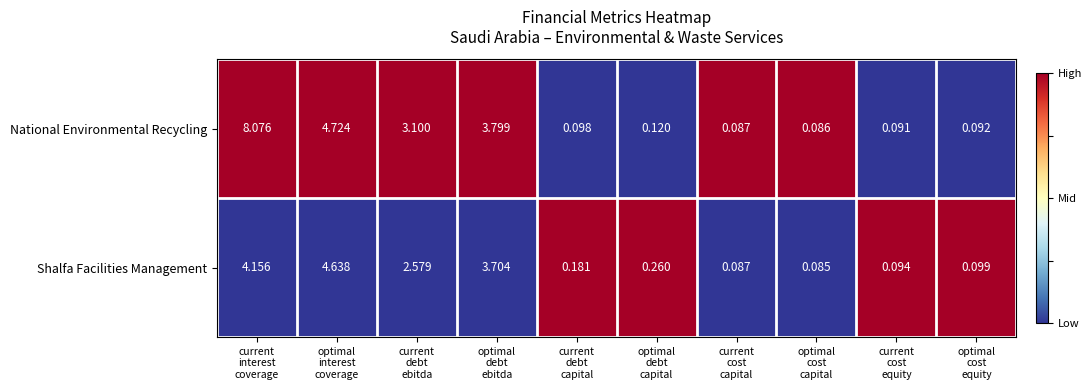

Rank the series by their maximum value, from lowest to highest.

Shalfa Facilities Management, National Environmental Recycling